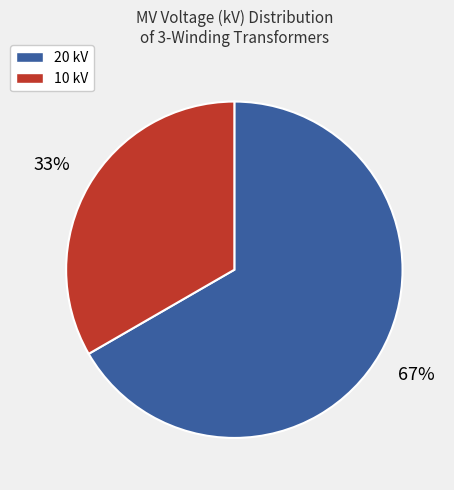

Does any single category account for the majority?

Yes